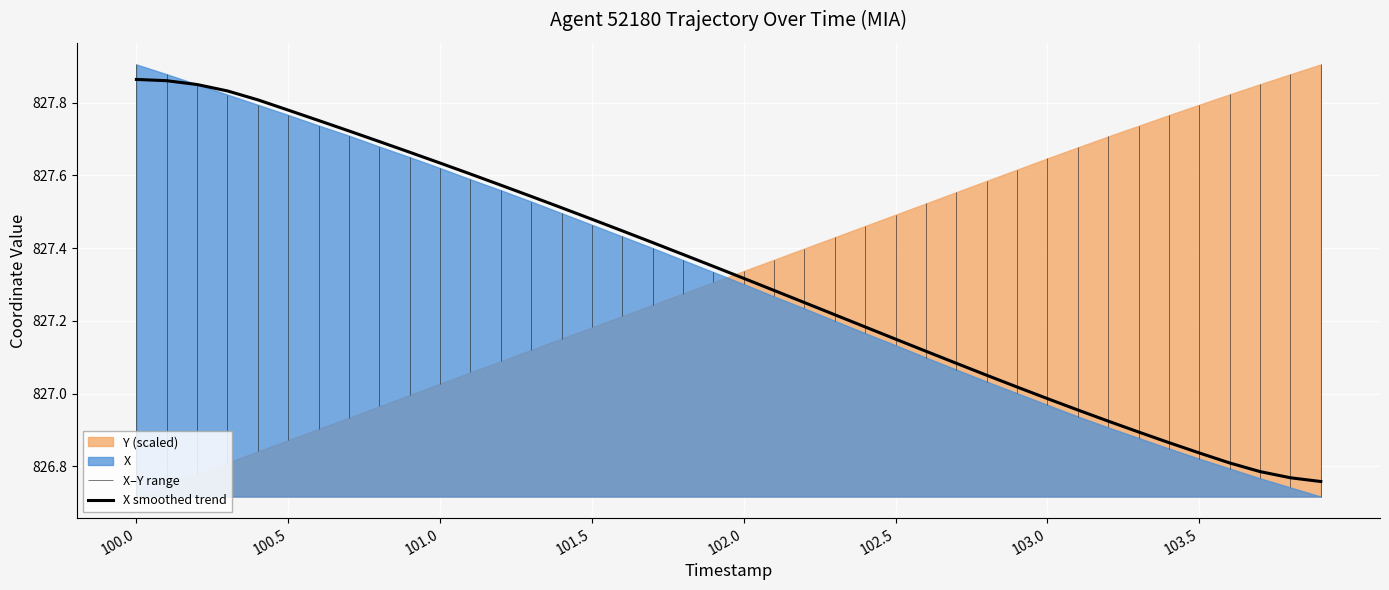

What is the difference between the values at 24 and 30?

0.2